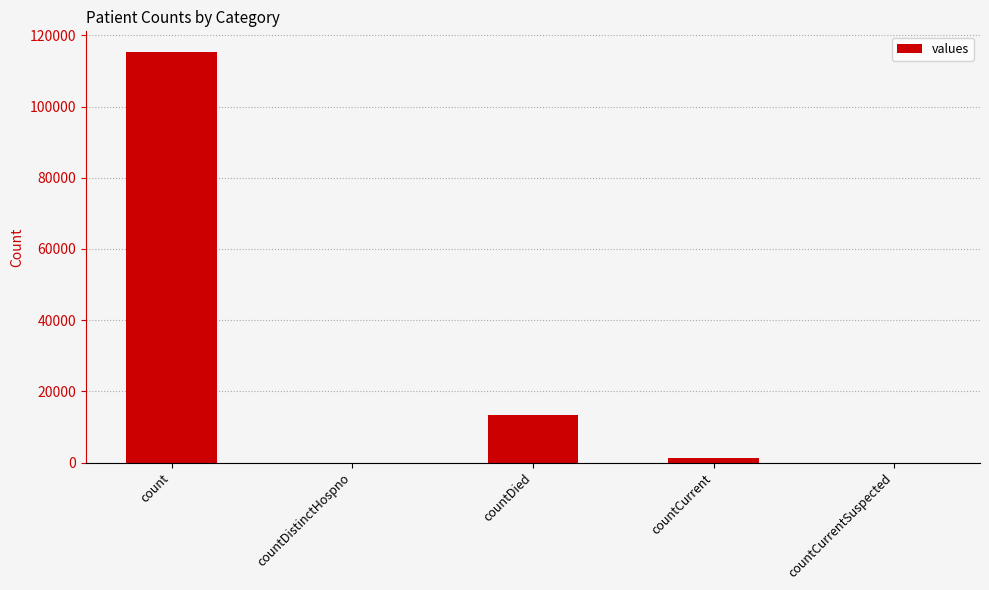

What is the change in value from count to countDied?

-102036